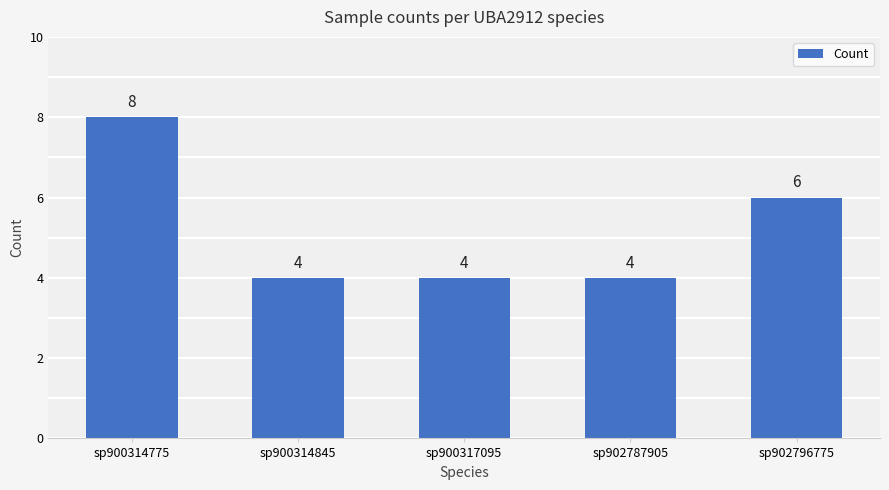

What is the minimum value shown in the chart?

4